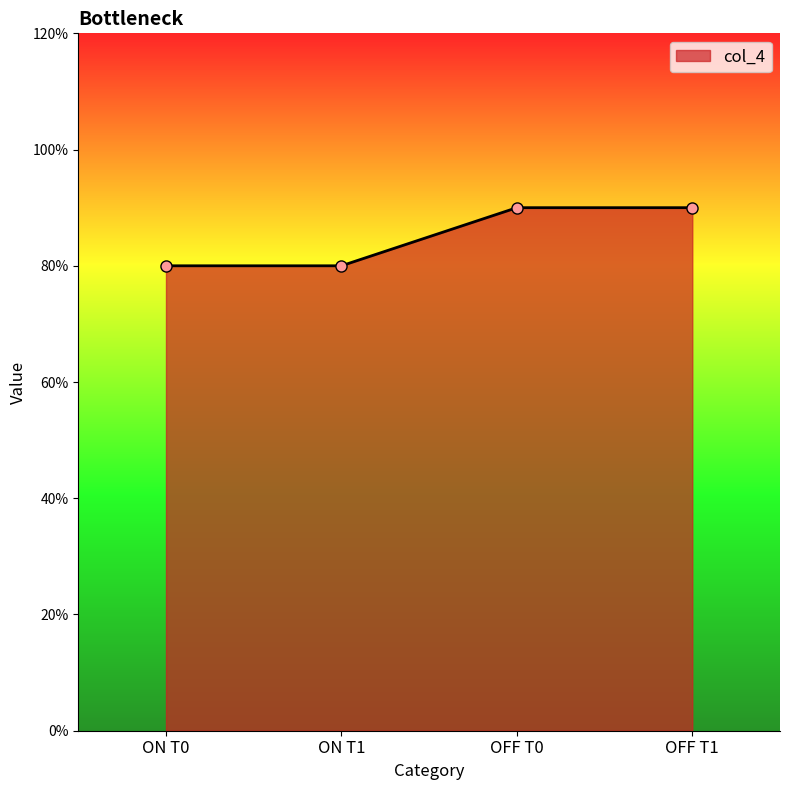

True or false: the data has more than 0 interior local peaks.

False